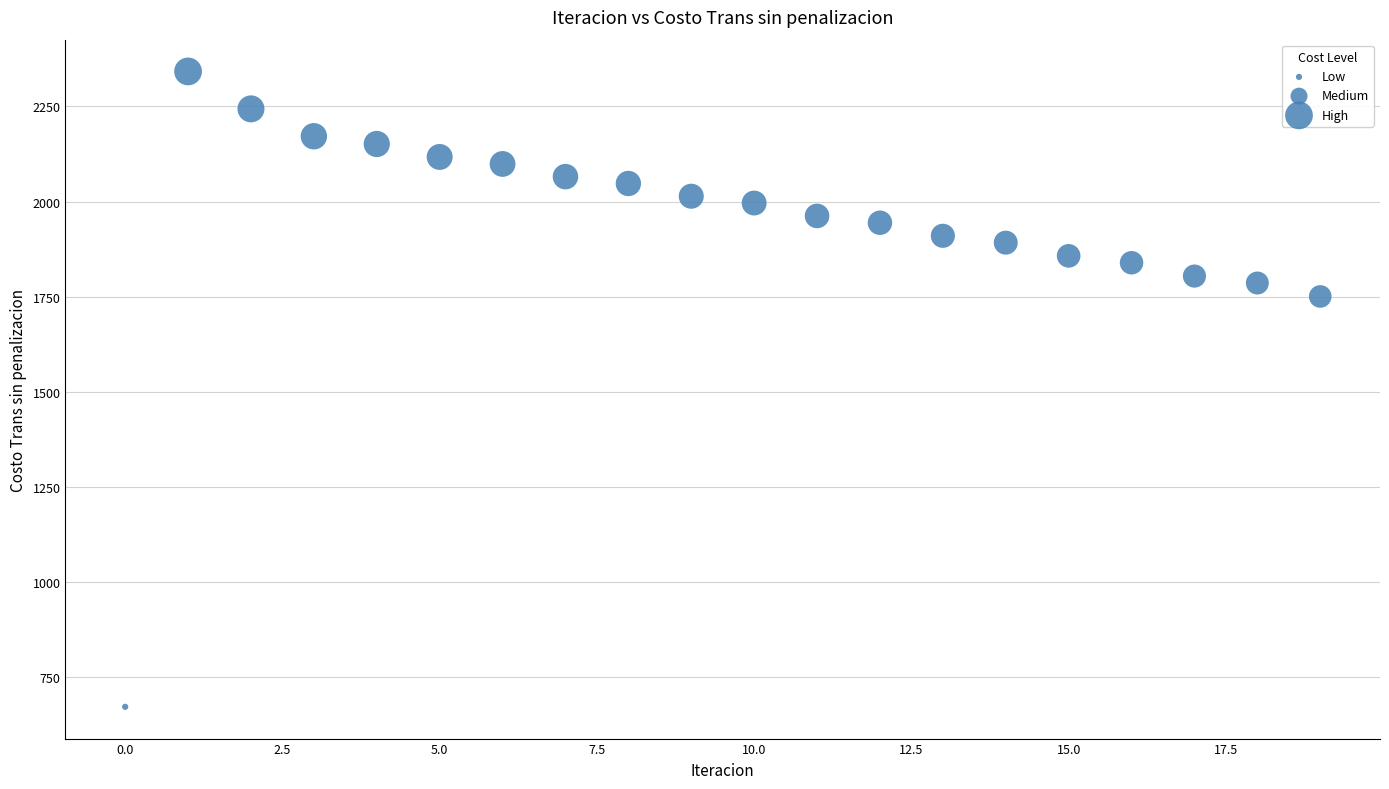

What is the range of Y values (max minus min)?

1670.1